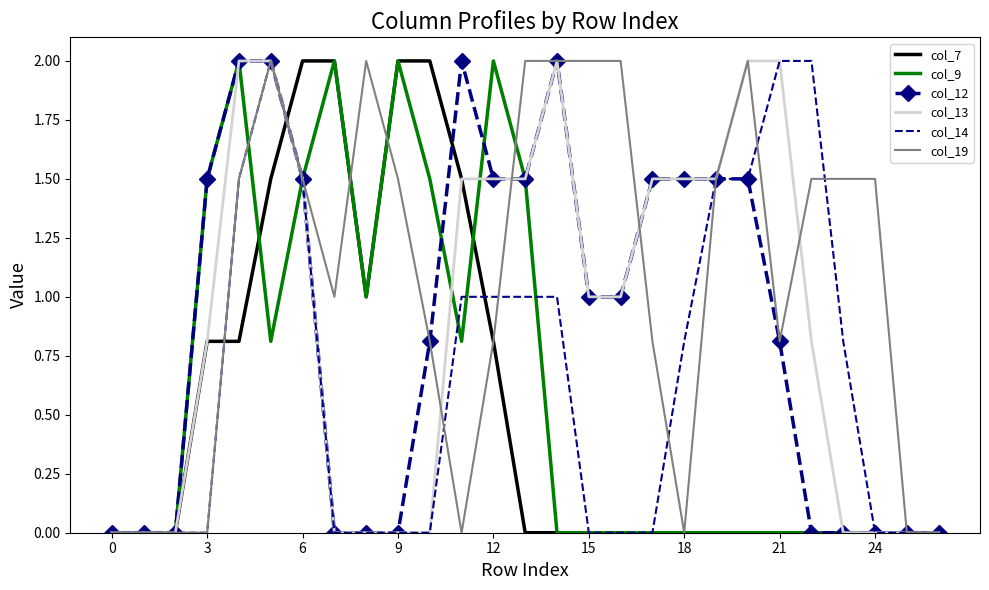

Which series has the largest total across all categories?

col_19